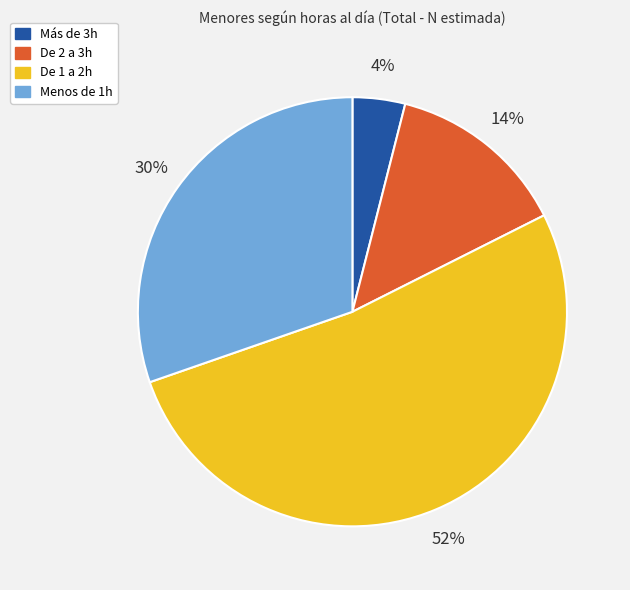

Rank the categories by value from lowest to highest.

Más de 3h, De 2 a 3h, Menos de 1h, De 1 a 2h